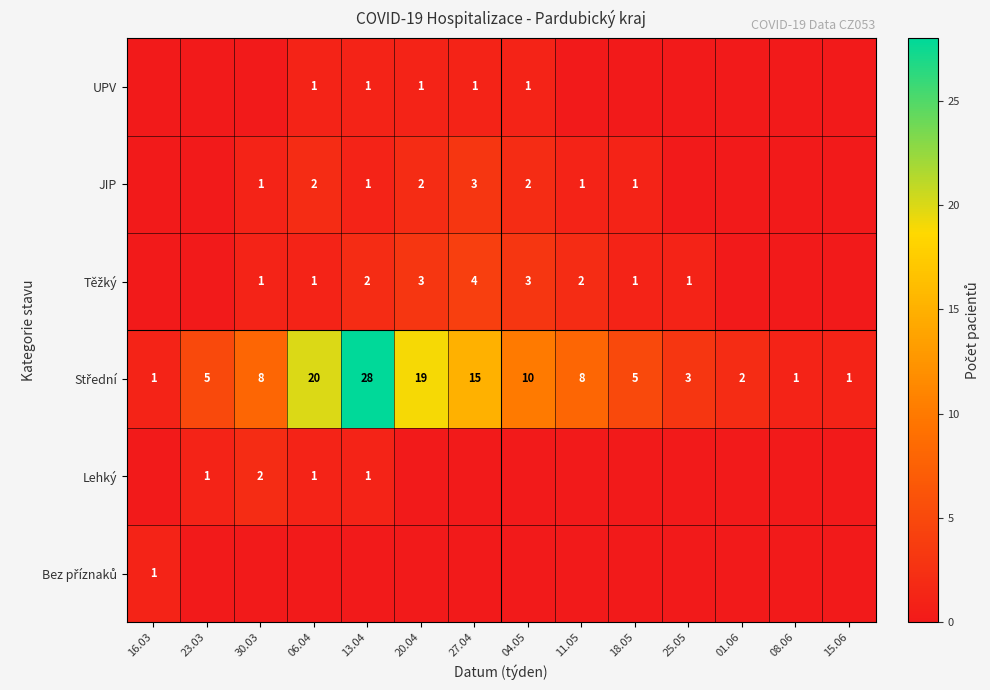

Is it true that Lehký equals 0 at 06.04?

False